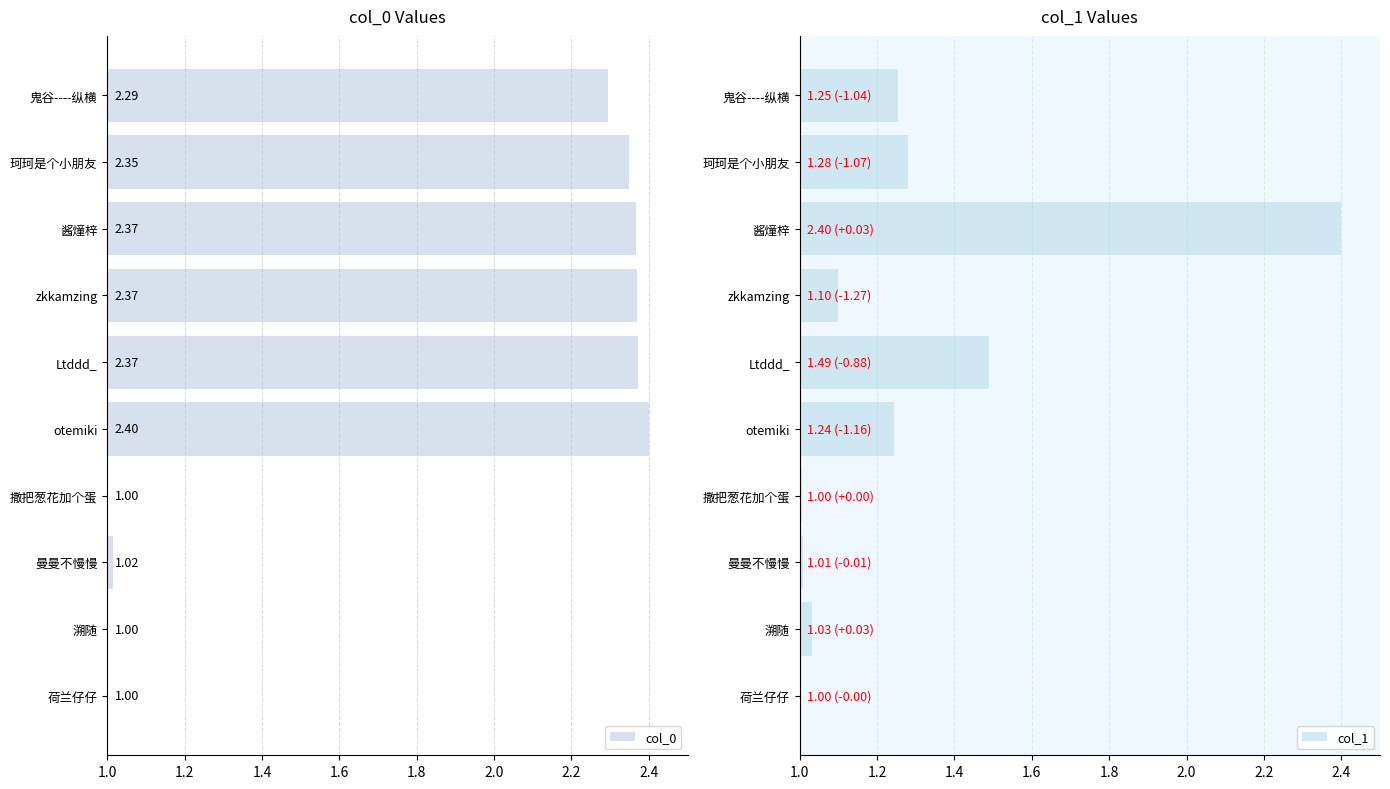

Rank the series by their average value, from lowest to highest.

col_1, col_0